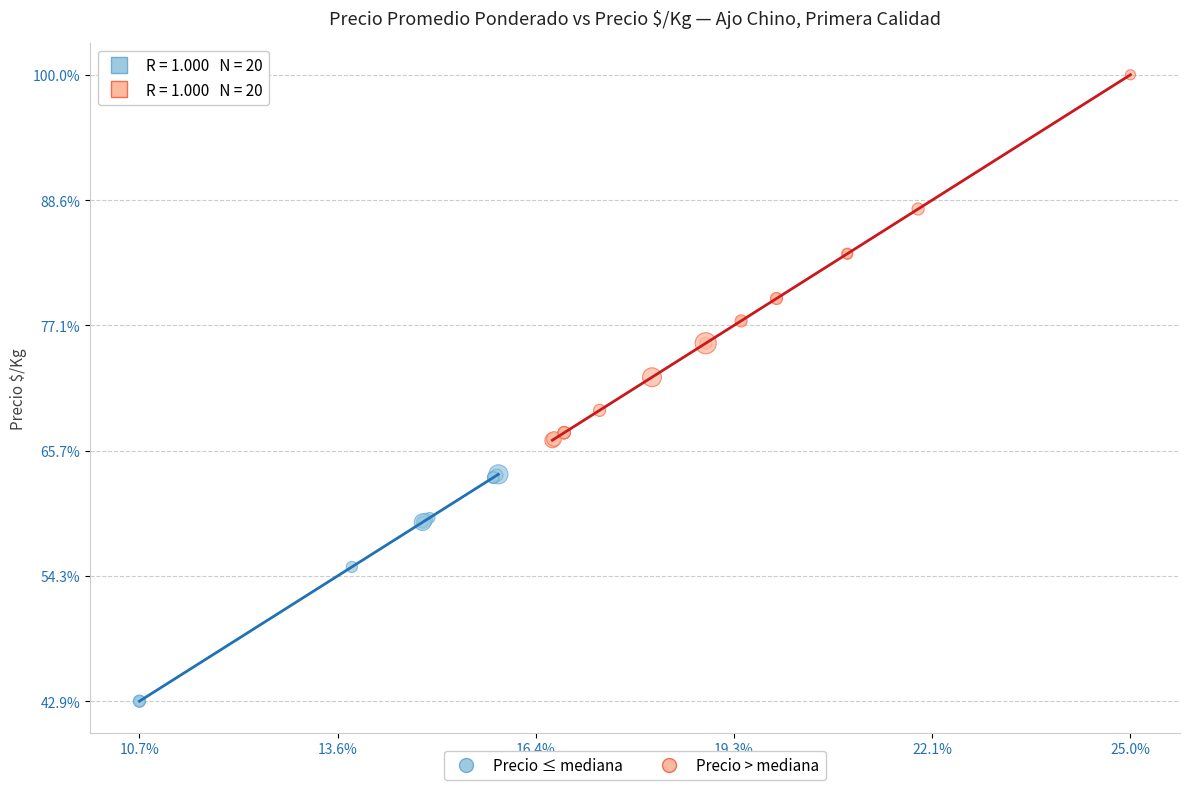

What are all the series names shown in the legend?

Precio ≤ mediana, Precio > mediana